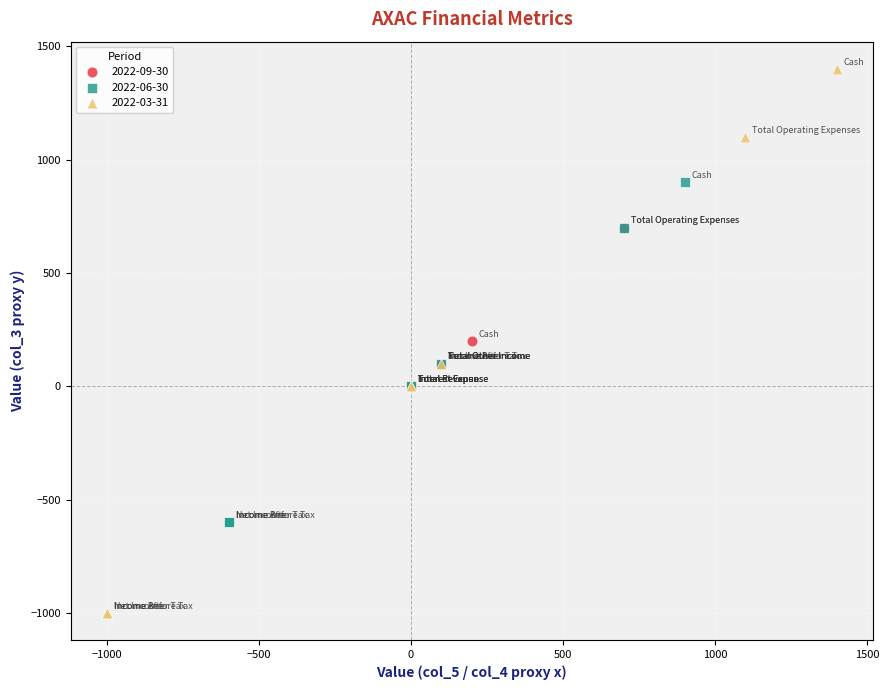

Which series contains the highest Y value?

2022-03-31